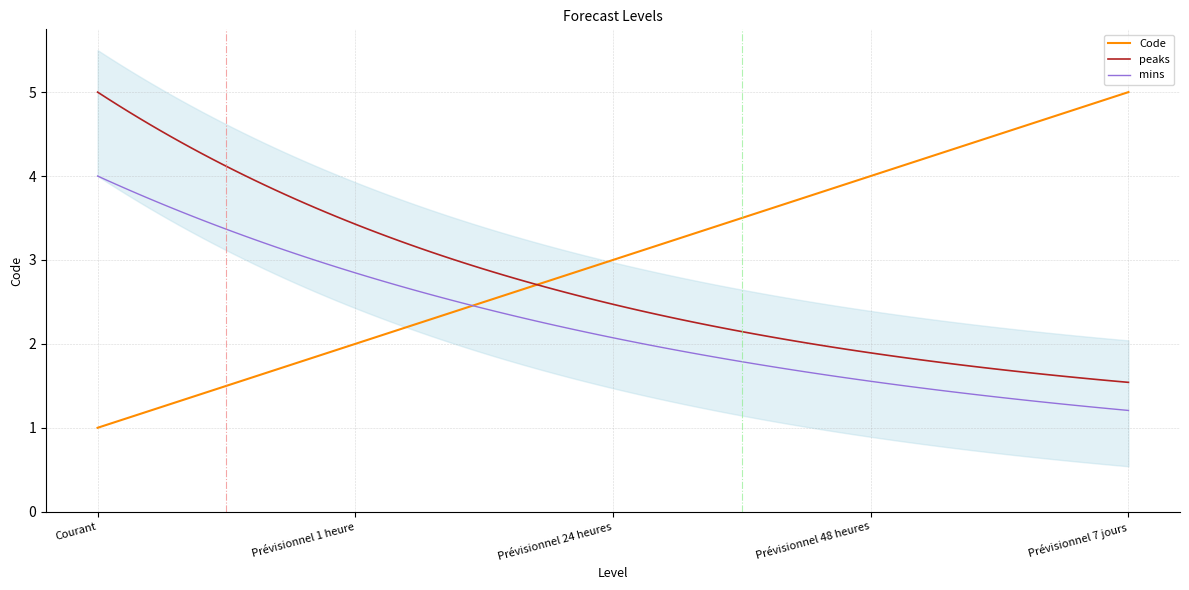

Which label corresponds to the smallest value in the chart?

Courant